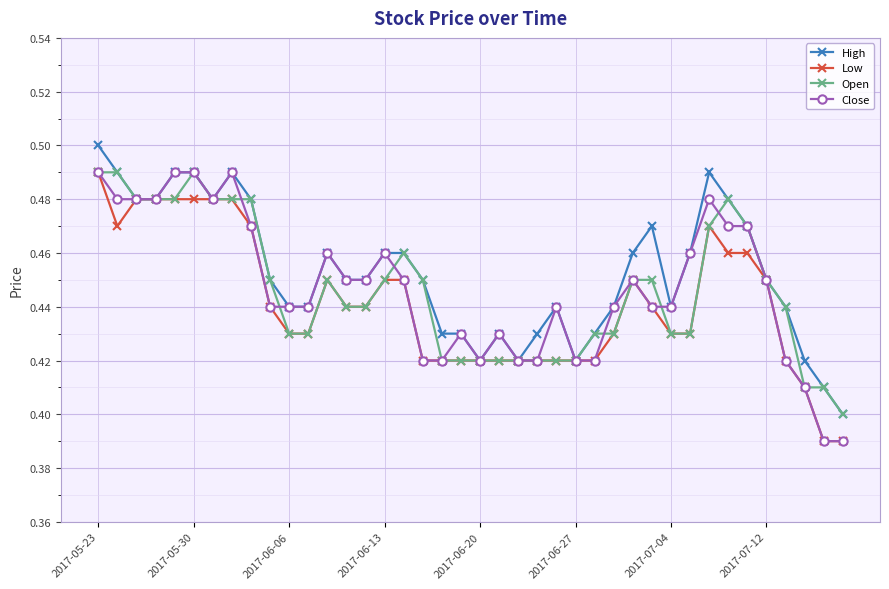

Count the Low values in the range 0 to 1.

40